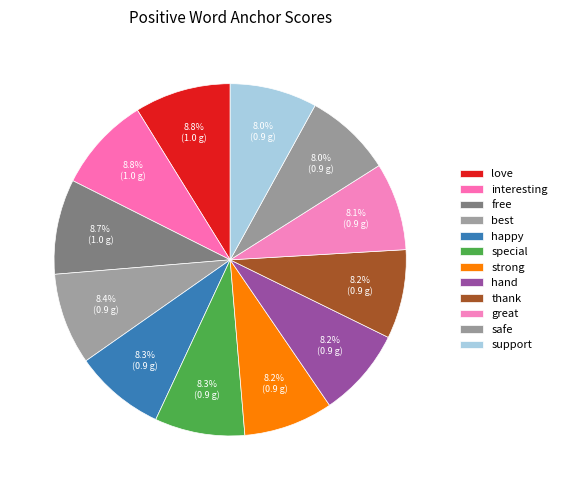

How many slices are in this pie chart?

12